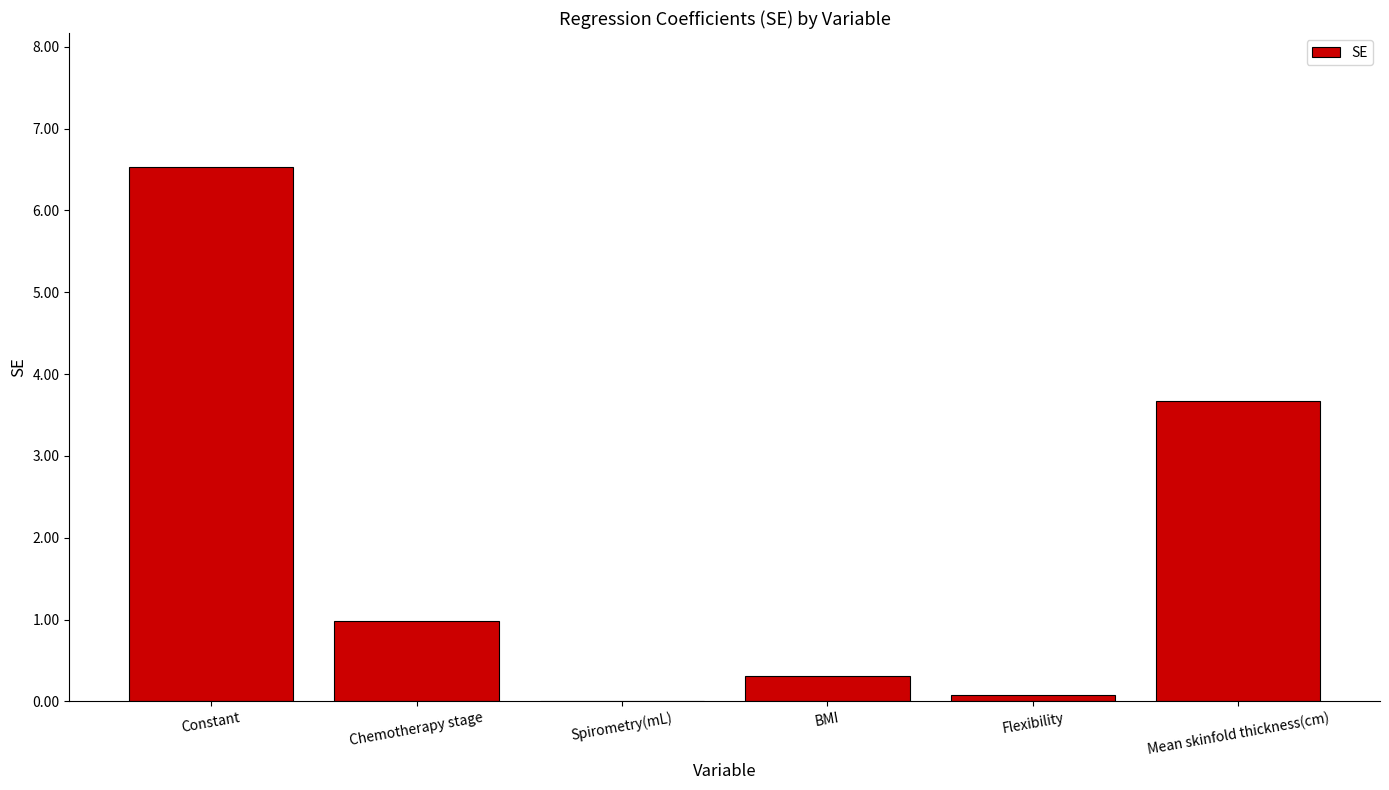

At which category does the chart reach its peak across all series?

Constant